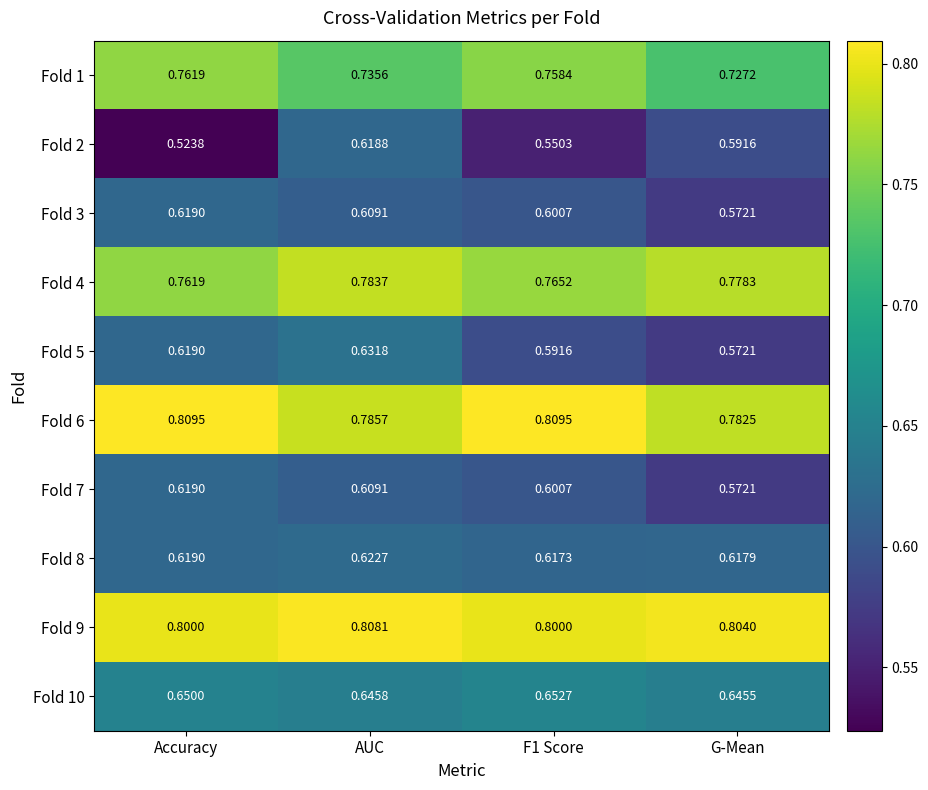

Which category has the highest value in the Fold 7 series?

Accuracy